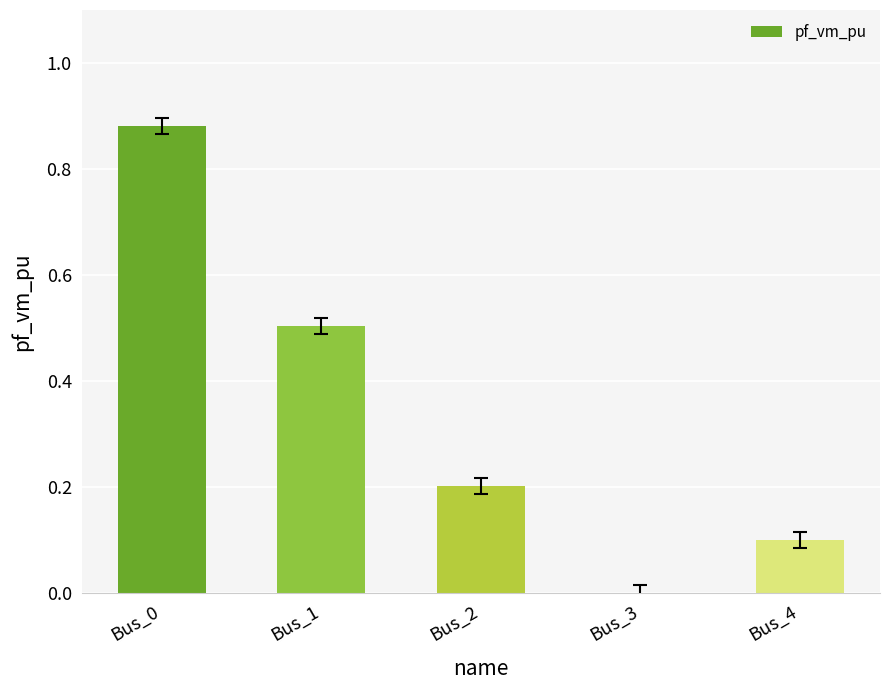

At which label is the value closest to 0?

Bus_3